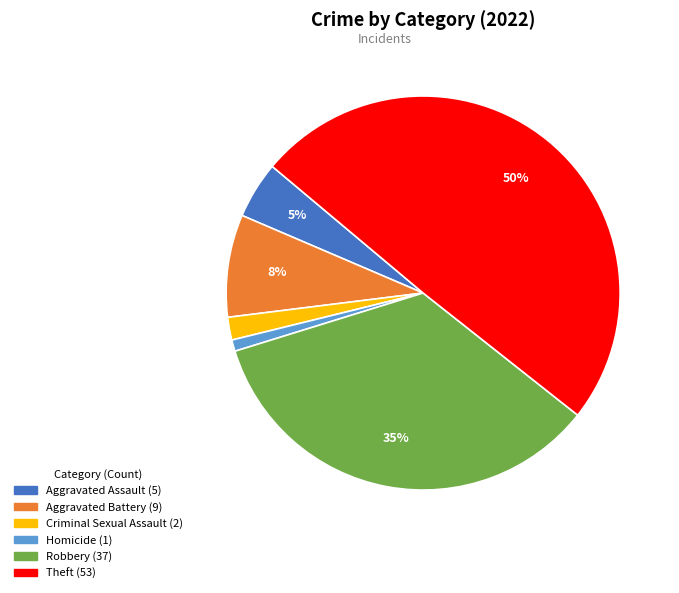

To the nearest percent, what is the average slice percentage?

17%